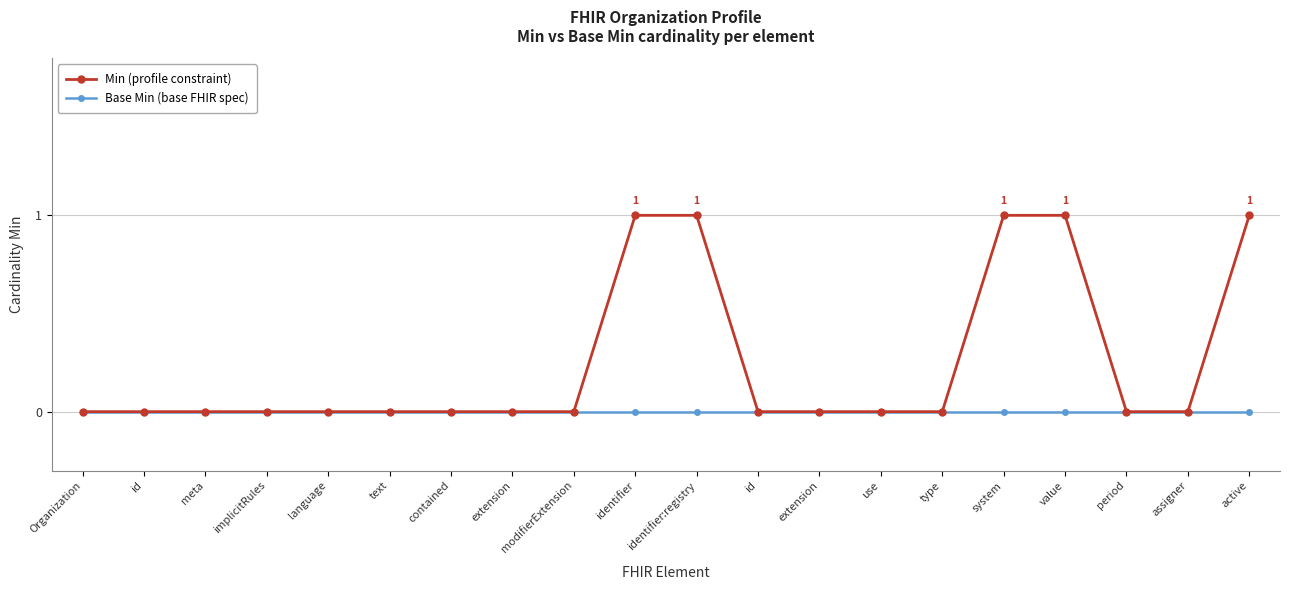

Between Organization and contained, which series saw the biggest shift?

Min (profile constraint)